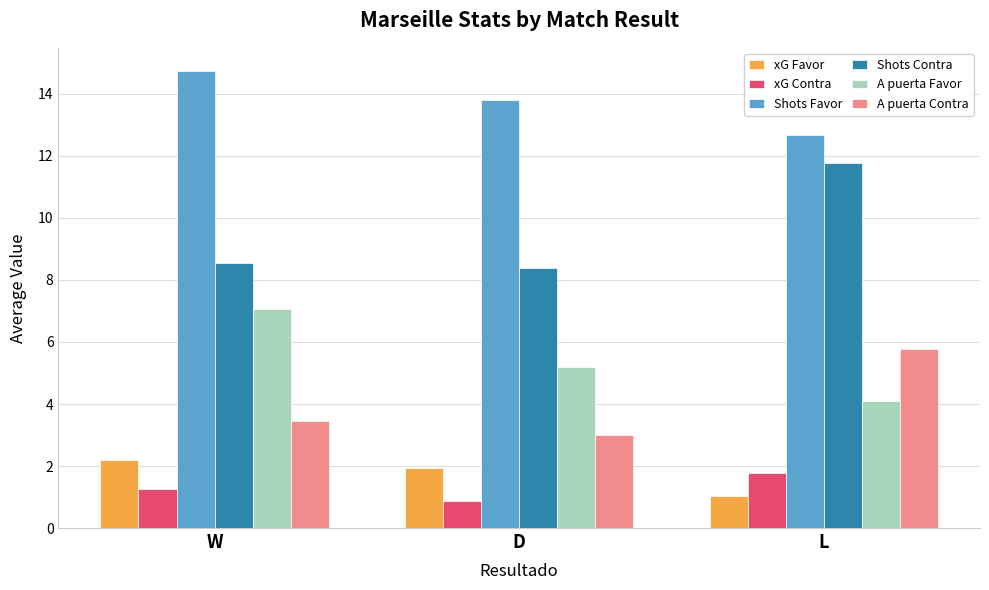

At which label does A puerta Contra reach its minimum?

D